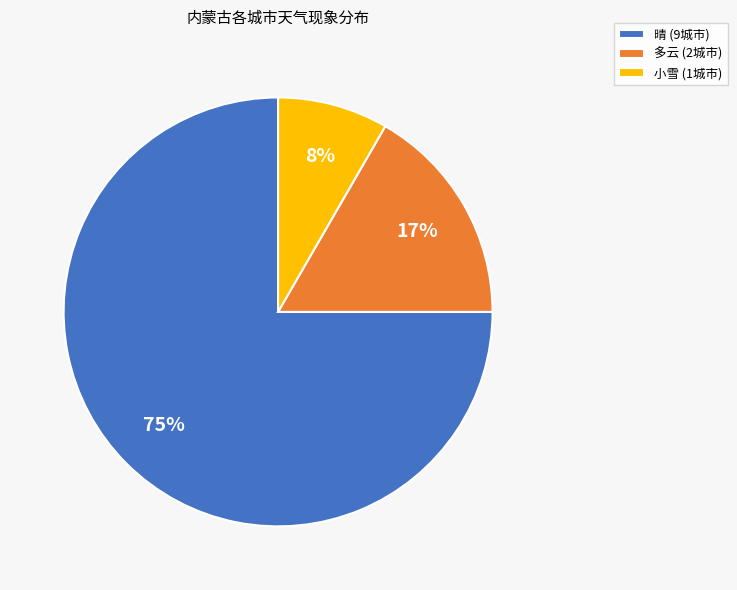

Is there any slice that represents more than half of the pie?

Yes